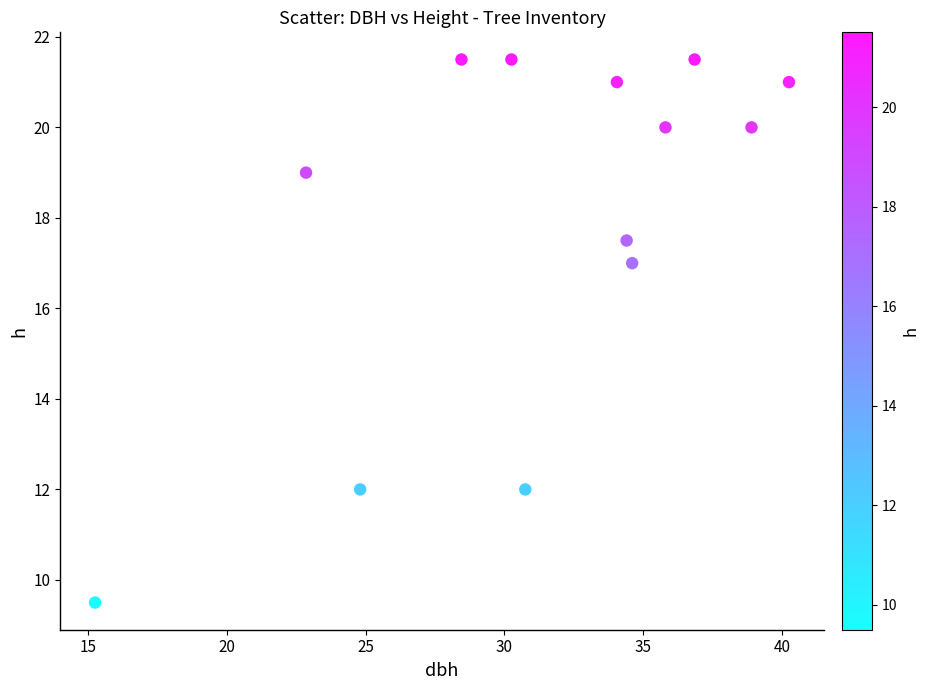

What is the range of Y values (max minus min)?

12.0